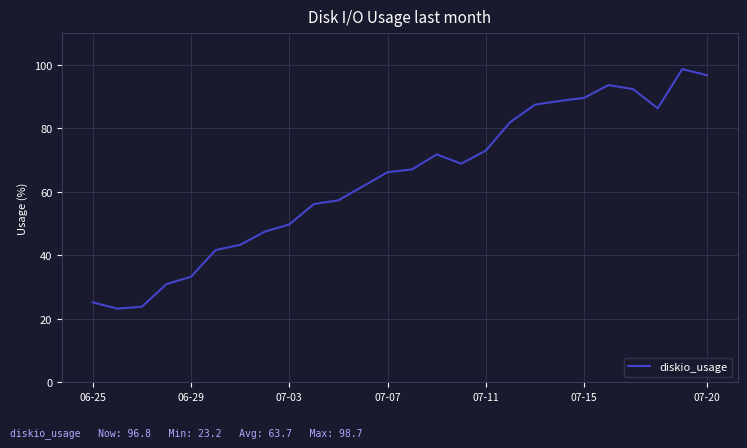

What is the minimum value shown in the chart?

23.2